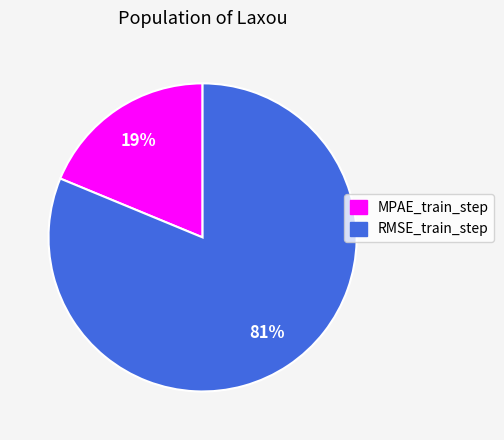

Is the sum of MPAE_train_step and RMSE_train_step greater than half?

Yes